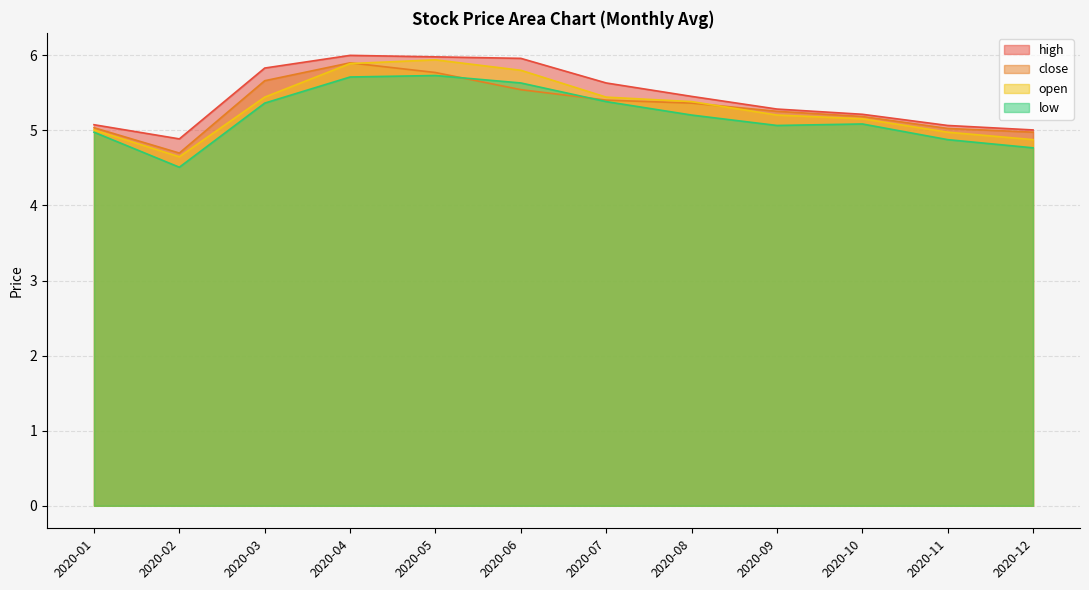

True or false: high has a value of 9.0 at 2020-10.

False